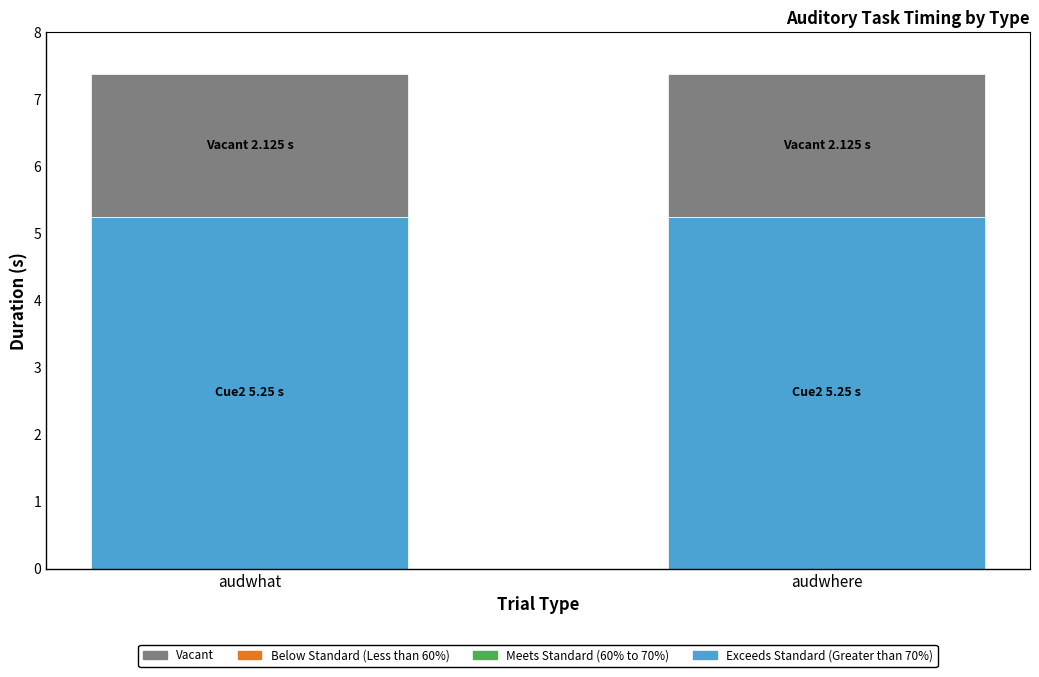

What is the total value across all series at audwhere?

7.4